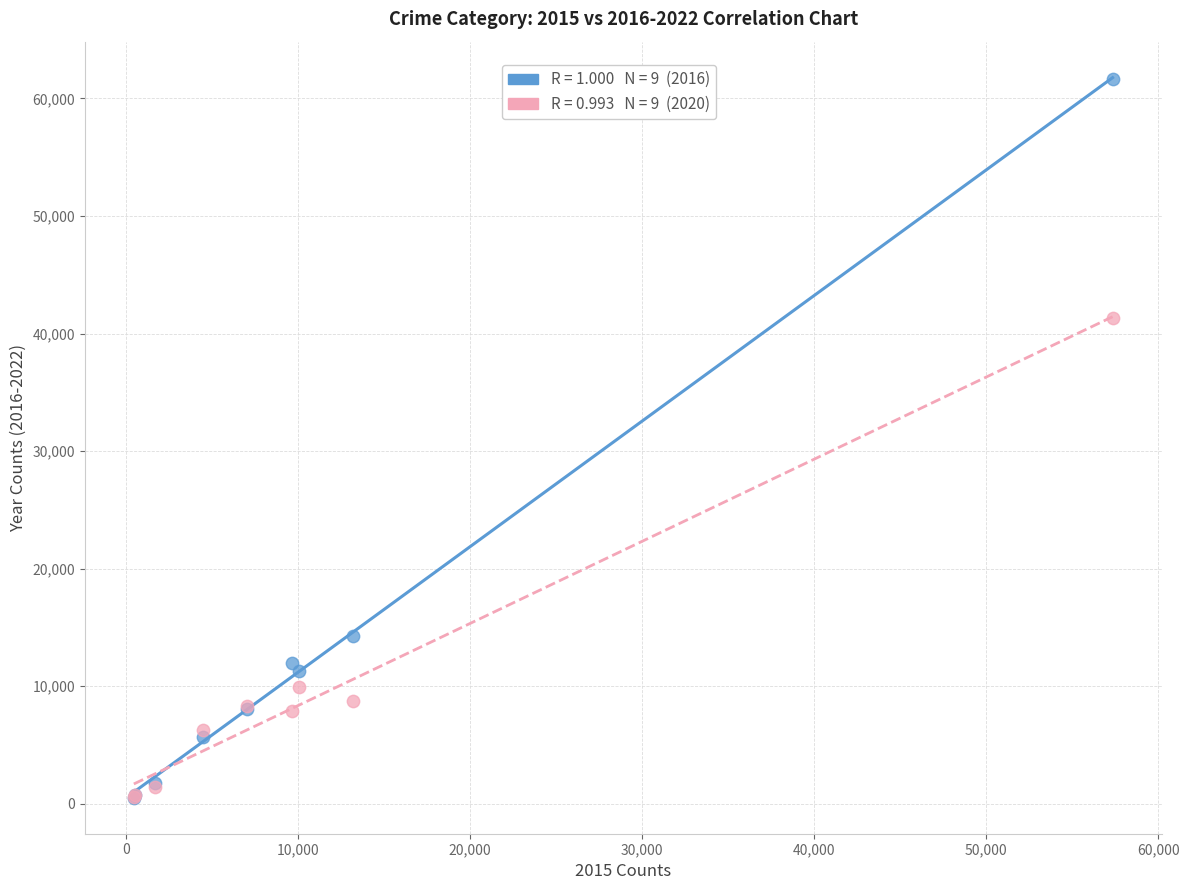

Across all series, what Y value is closest to 31066?

41281